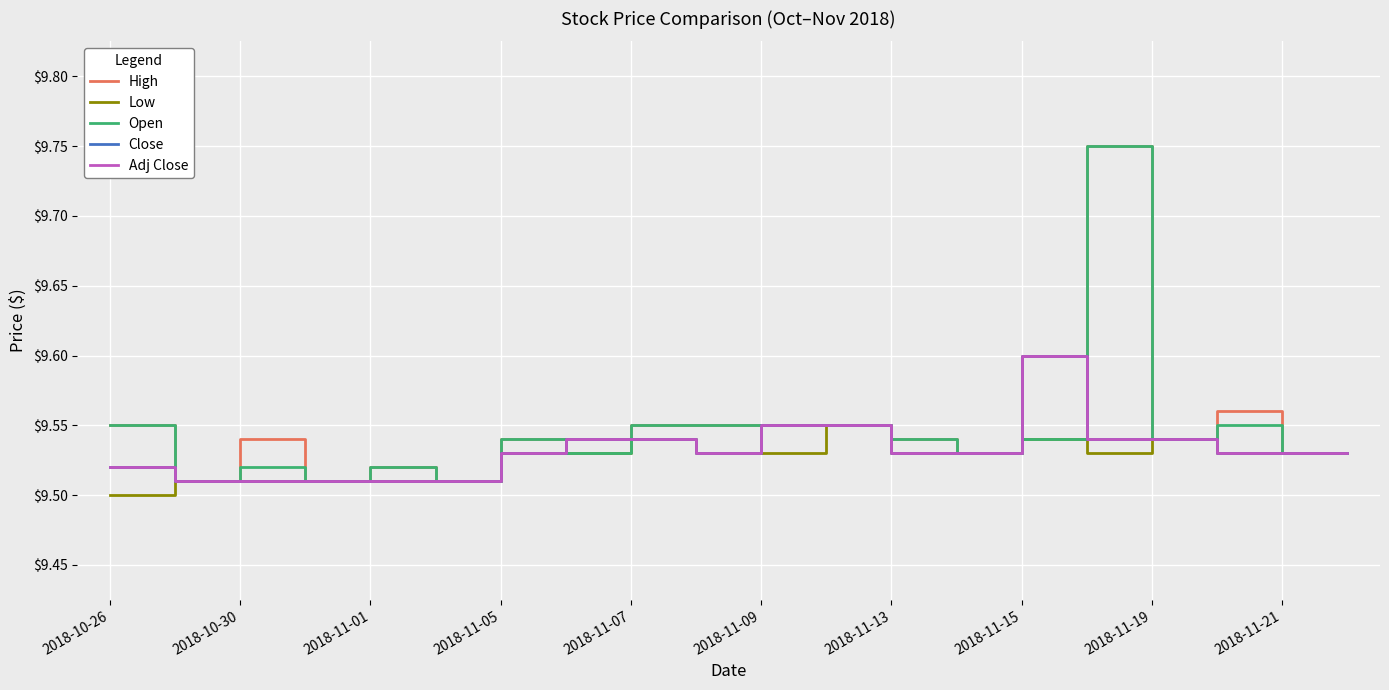

Does the chart have visible grid lines?

Yes